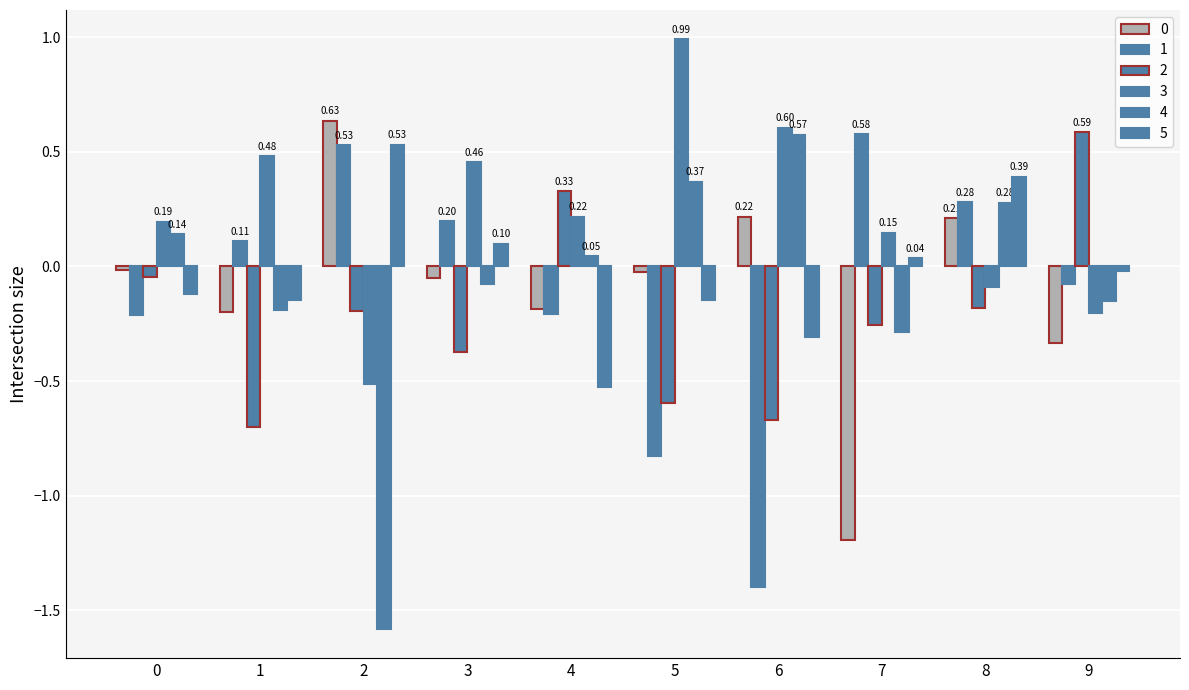

Reading right to left, list all the values displayed in this chart.

0: 9=-0.3	8=0.2	7=-1.2	6=0.2	5=-0.0	4=-0.2	3=-0.0	2=0.6	1=-0.2	0=-0.0
1: 9=-0.1	8=0.3	7=0.6	6=-1.4	5=-0.8	4=-0.2	3=0.2	2=0.5	1=0.1	0=-0.2
2: 9=0.6	8=-0.2	7=-0.3	6=-0.7	5=-0.6	4=0.3	3=-0.4	2=-0.2	1=-0.7	0=-0.0
3: 9=-0.2	8=-0.1	7=0.1	6=0.6	5=1.0	4=0.2	3=0.5	2=-0.5	1=0.5	0=0.2
4: 9=-0.1	8=0.3	7=-0.3	6=0.6	5=0.4	4=0.0	3=-0.1	2=-1.6	1=-0.2	0=0.1
5: 9=-0.0	8=0.4	7=0.0	6=-0.3	5=-0.1	4=-0.5	3=0.1	2=0.5	1=-0.1	0=-0.1